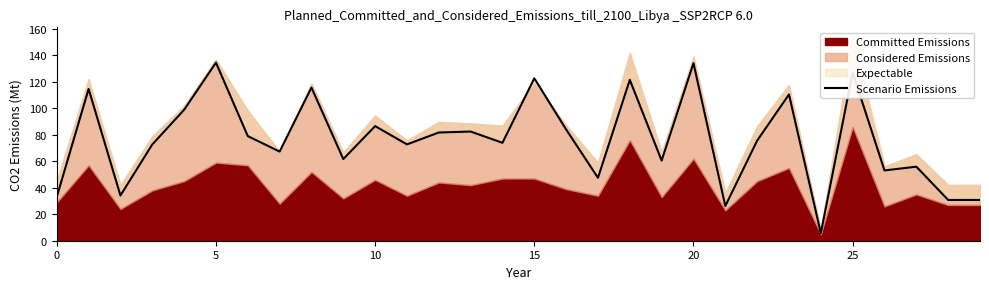

Is it true that the value at 5 is 56.6?

False